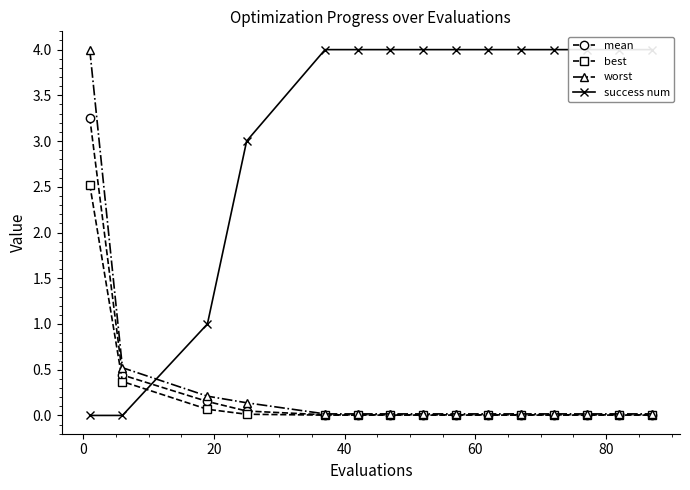

Which series ends up on top after the final intersection of mean and success num?

success num